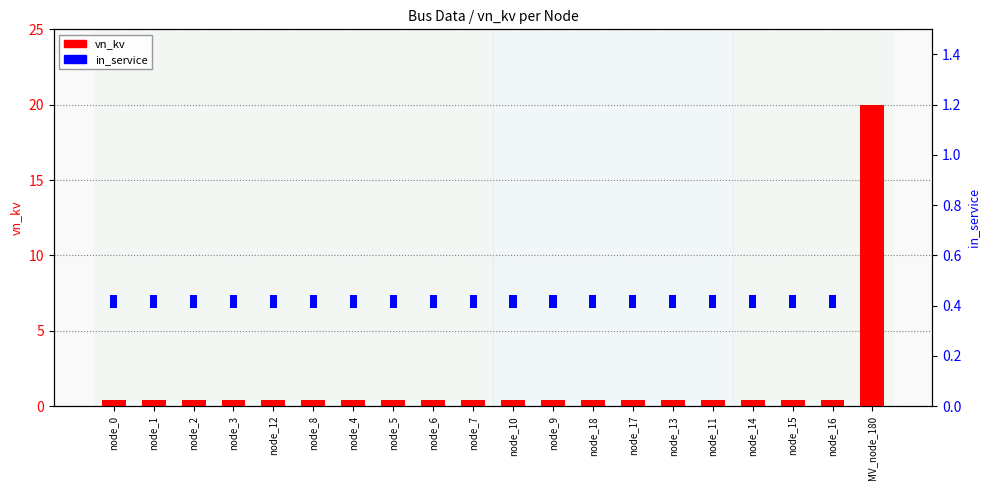

At node_3, list the series in order from smallest to largest.

in_service, vn_kv